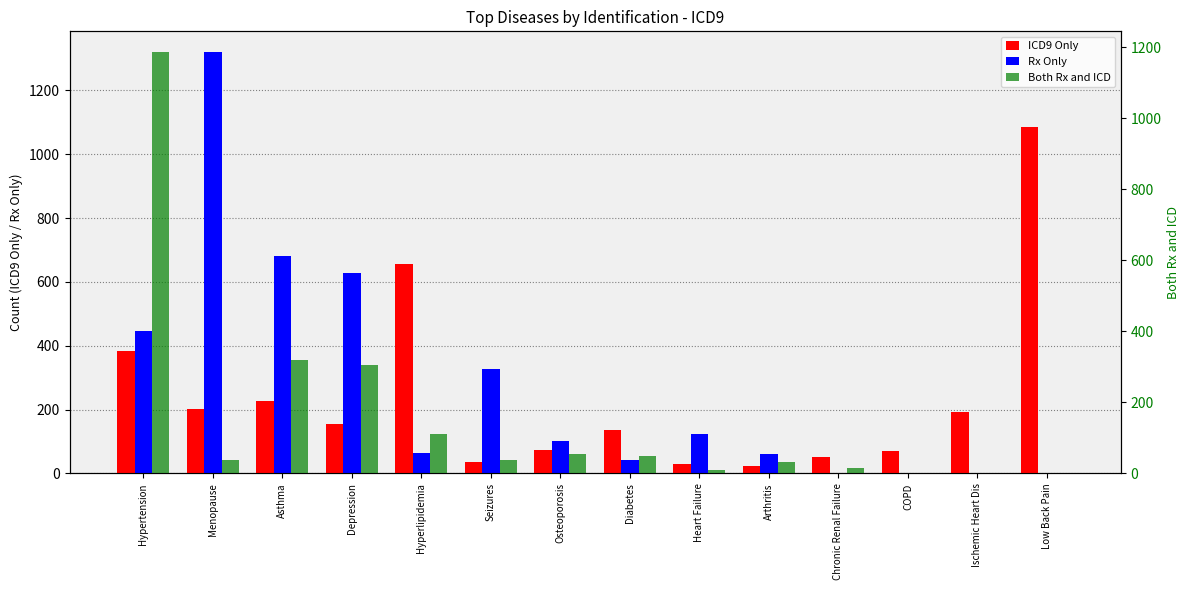

At Diabetes, list the series in order from largest to smallest.

ICD9 Only, Both Rx and ICD, Rx Only